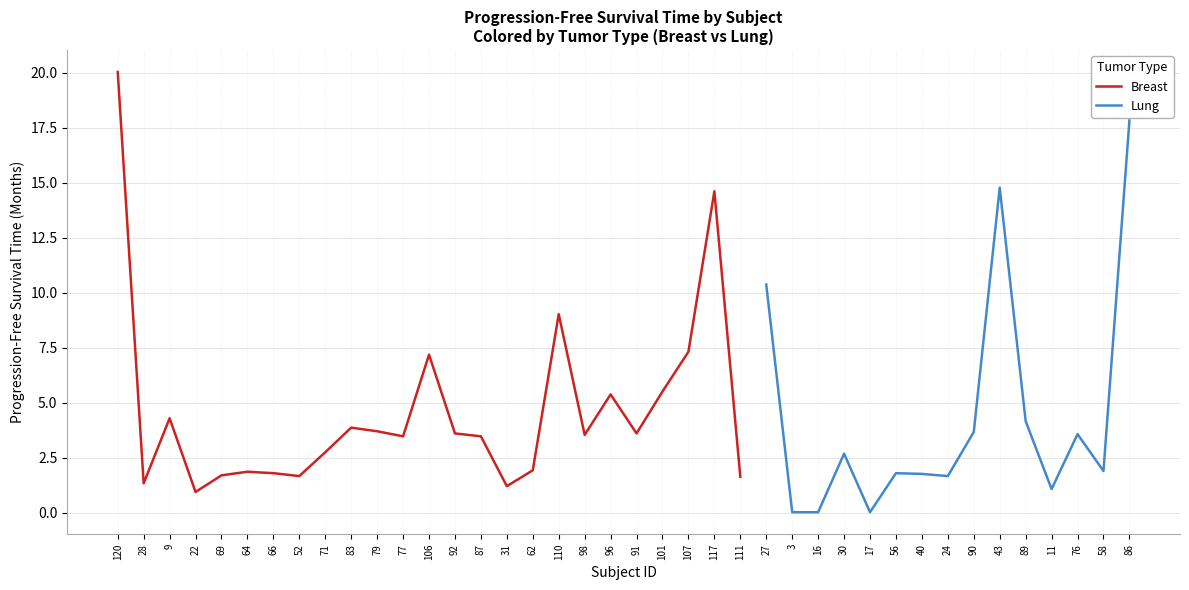

What is the difference between the values at 110 and 56?

7.2